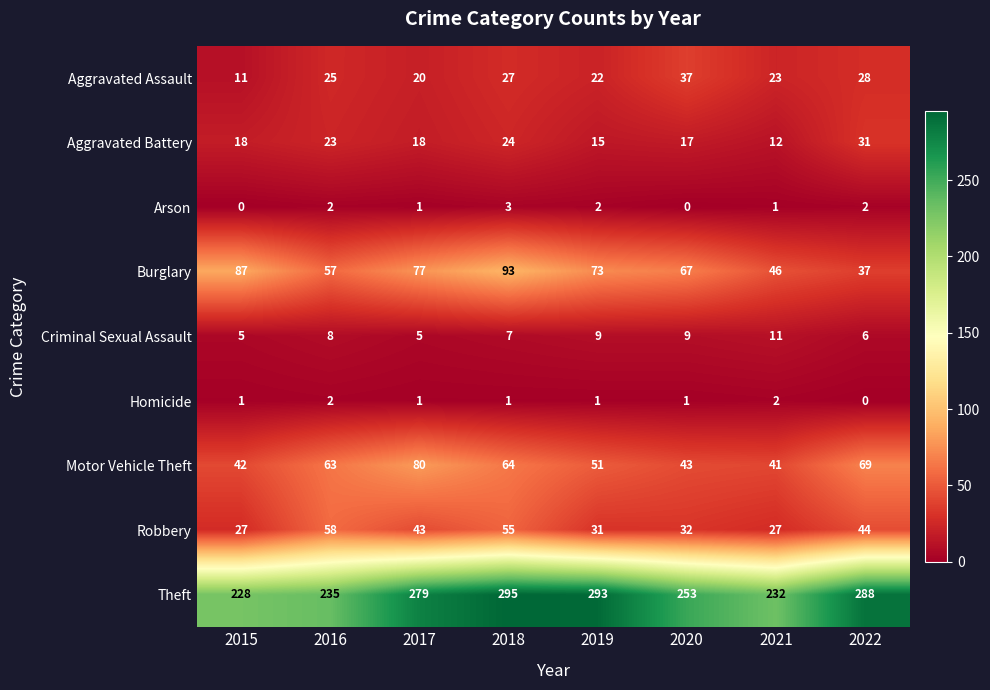

The Criminal Sexual Assault series shows 5 at 2020. True or false?

False